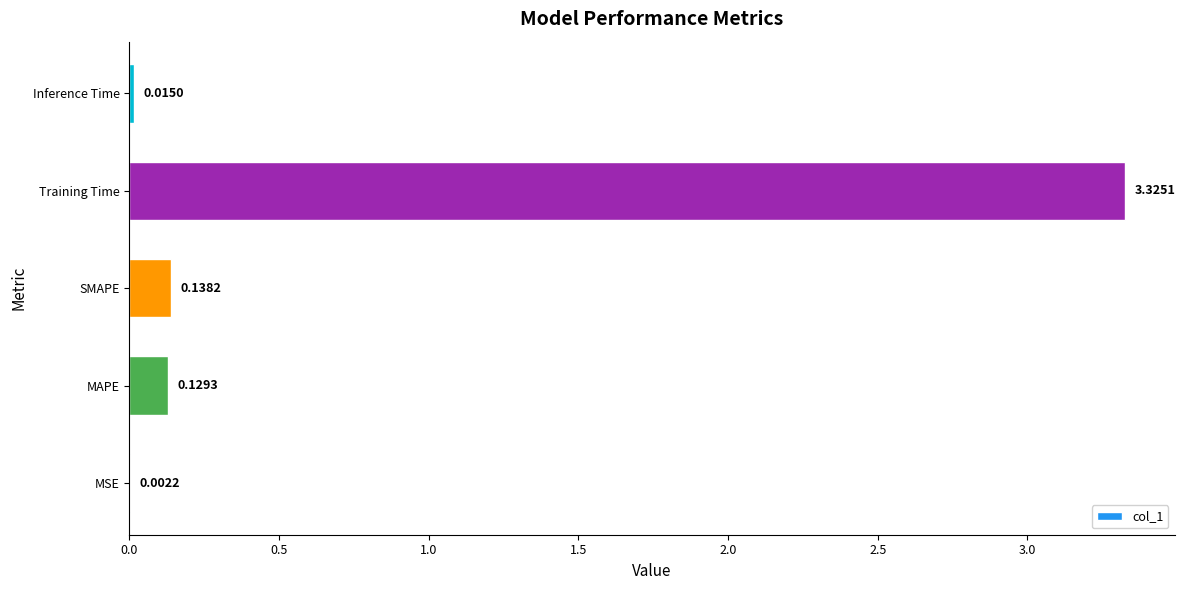

Which has a higher value, MAPE or Training Time?

Training Time